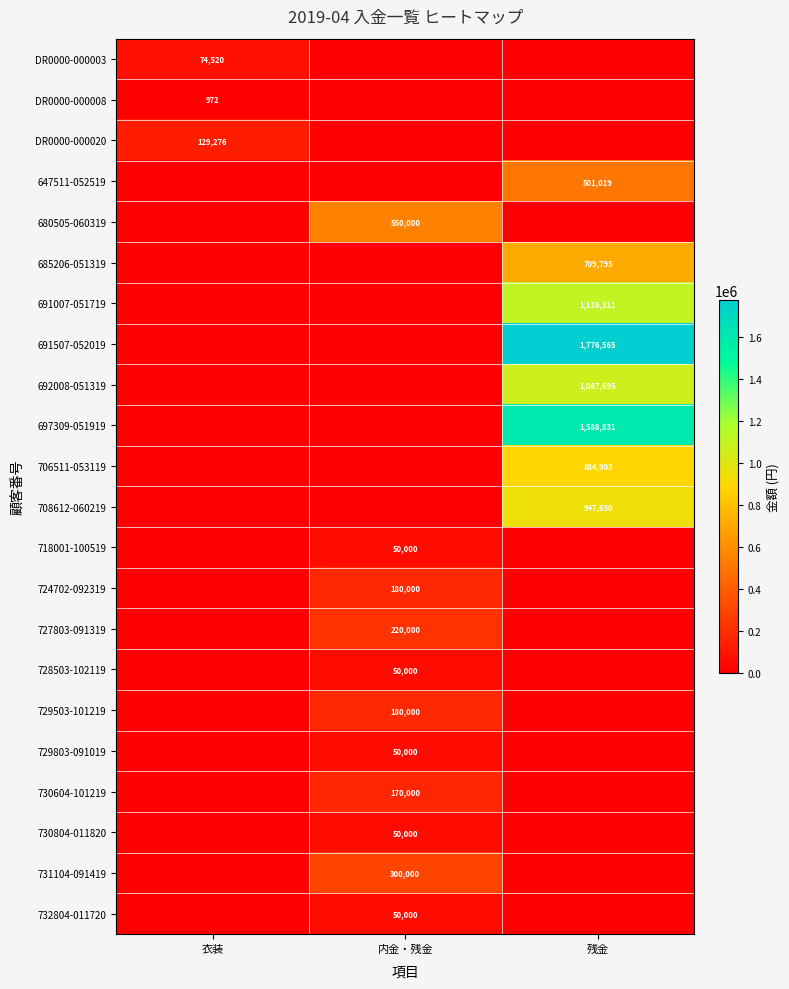

The value of DR0000-000008 at 衣装 is 972. True or false?

True